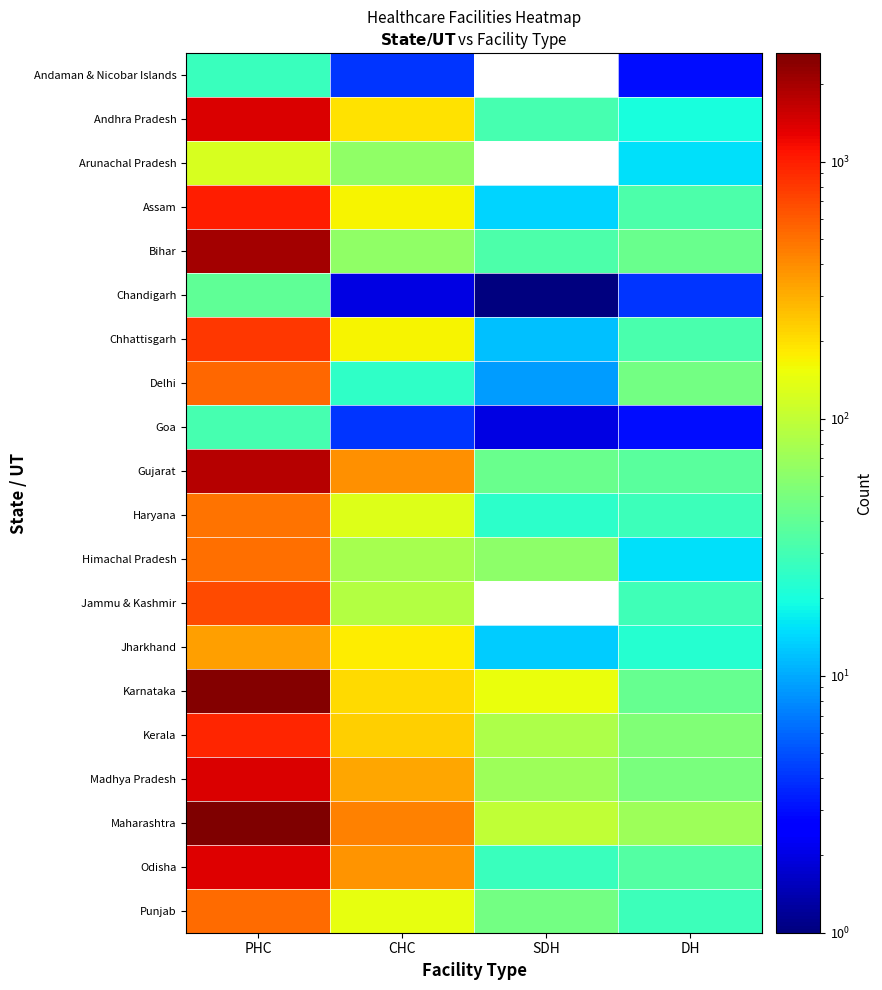

How many categories are shown in the chart?

4